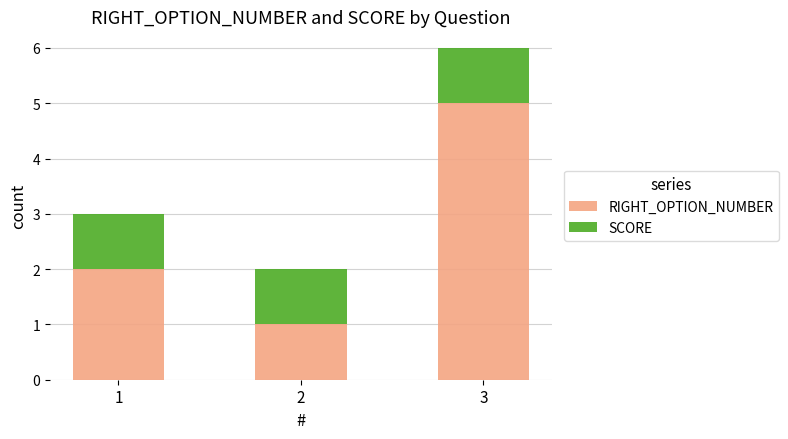

Reading left to right, transcribe the values for RIGHT_OPTION_NUMBER.

2	1	5